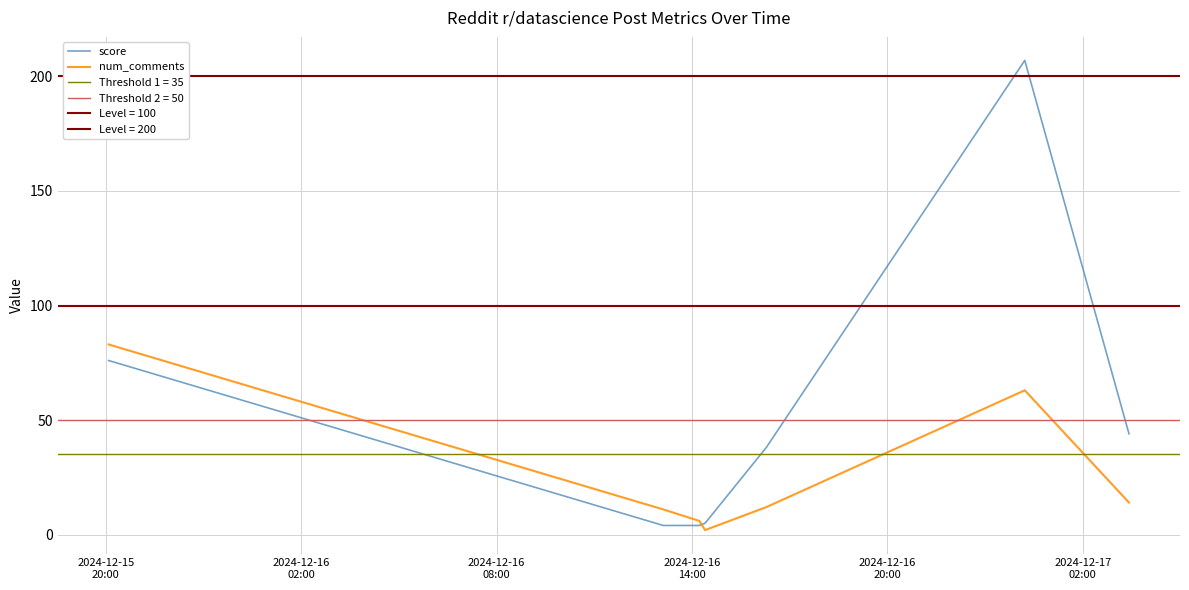

What is the maximum value for num_comments?

83